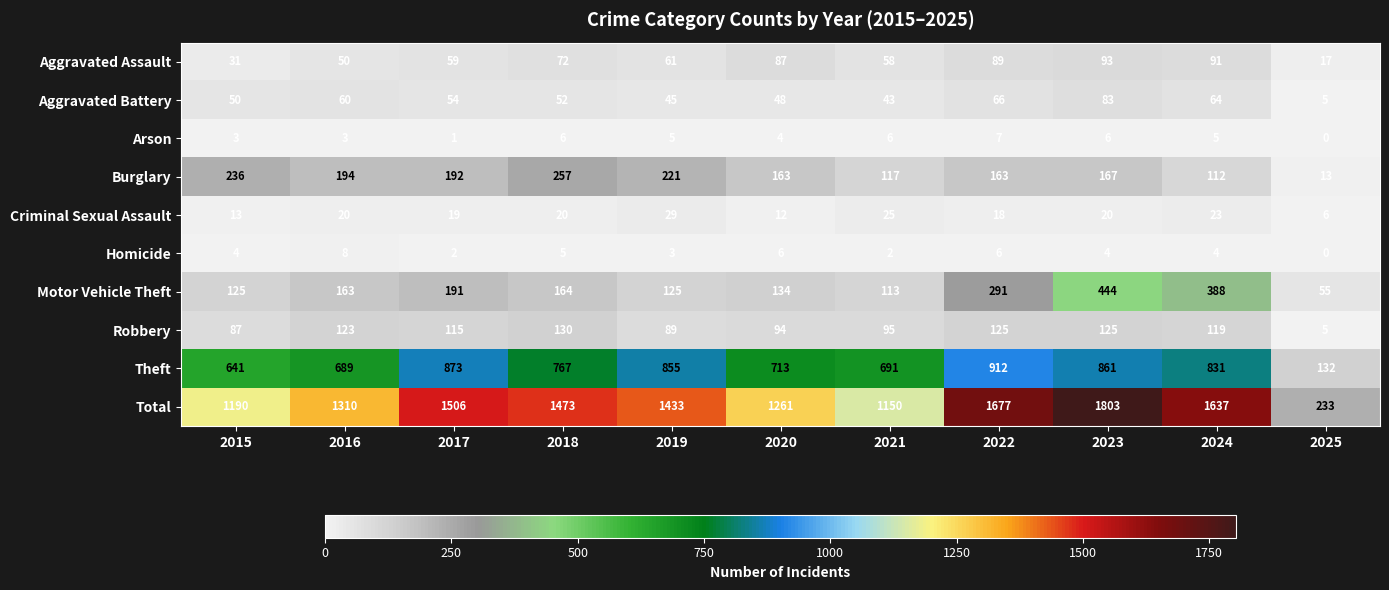

How many data points does each series have?

11